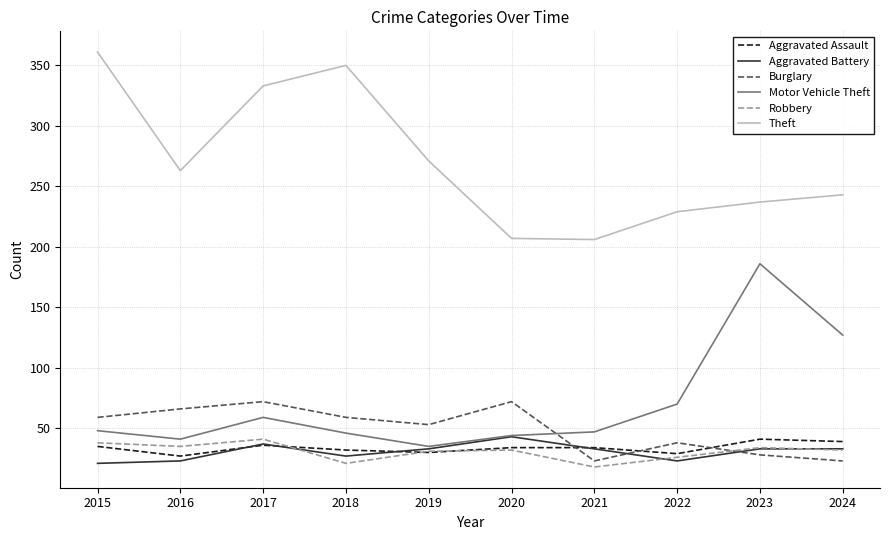

True or false: Theft and Burglary intersect in this chart.

False